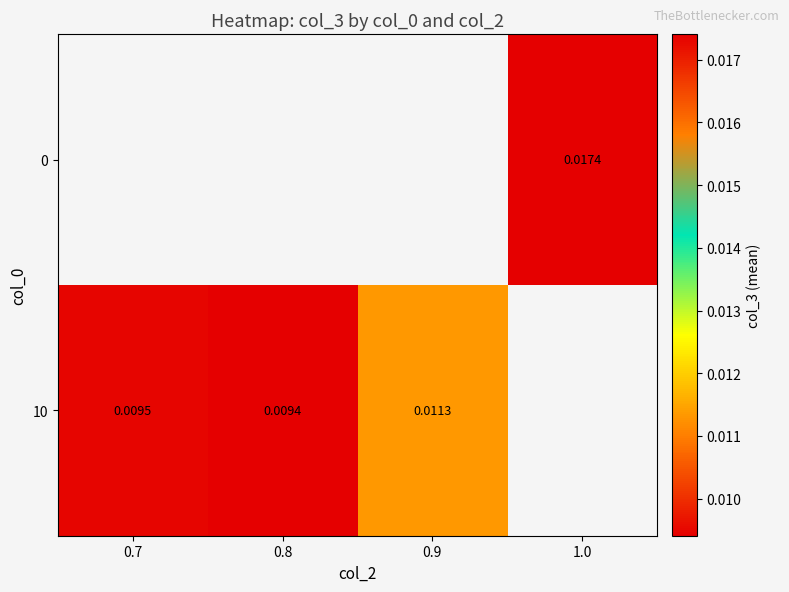

True or false: 0 has a value of 0.0 at 1.0.

False